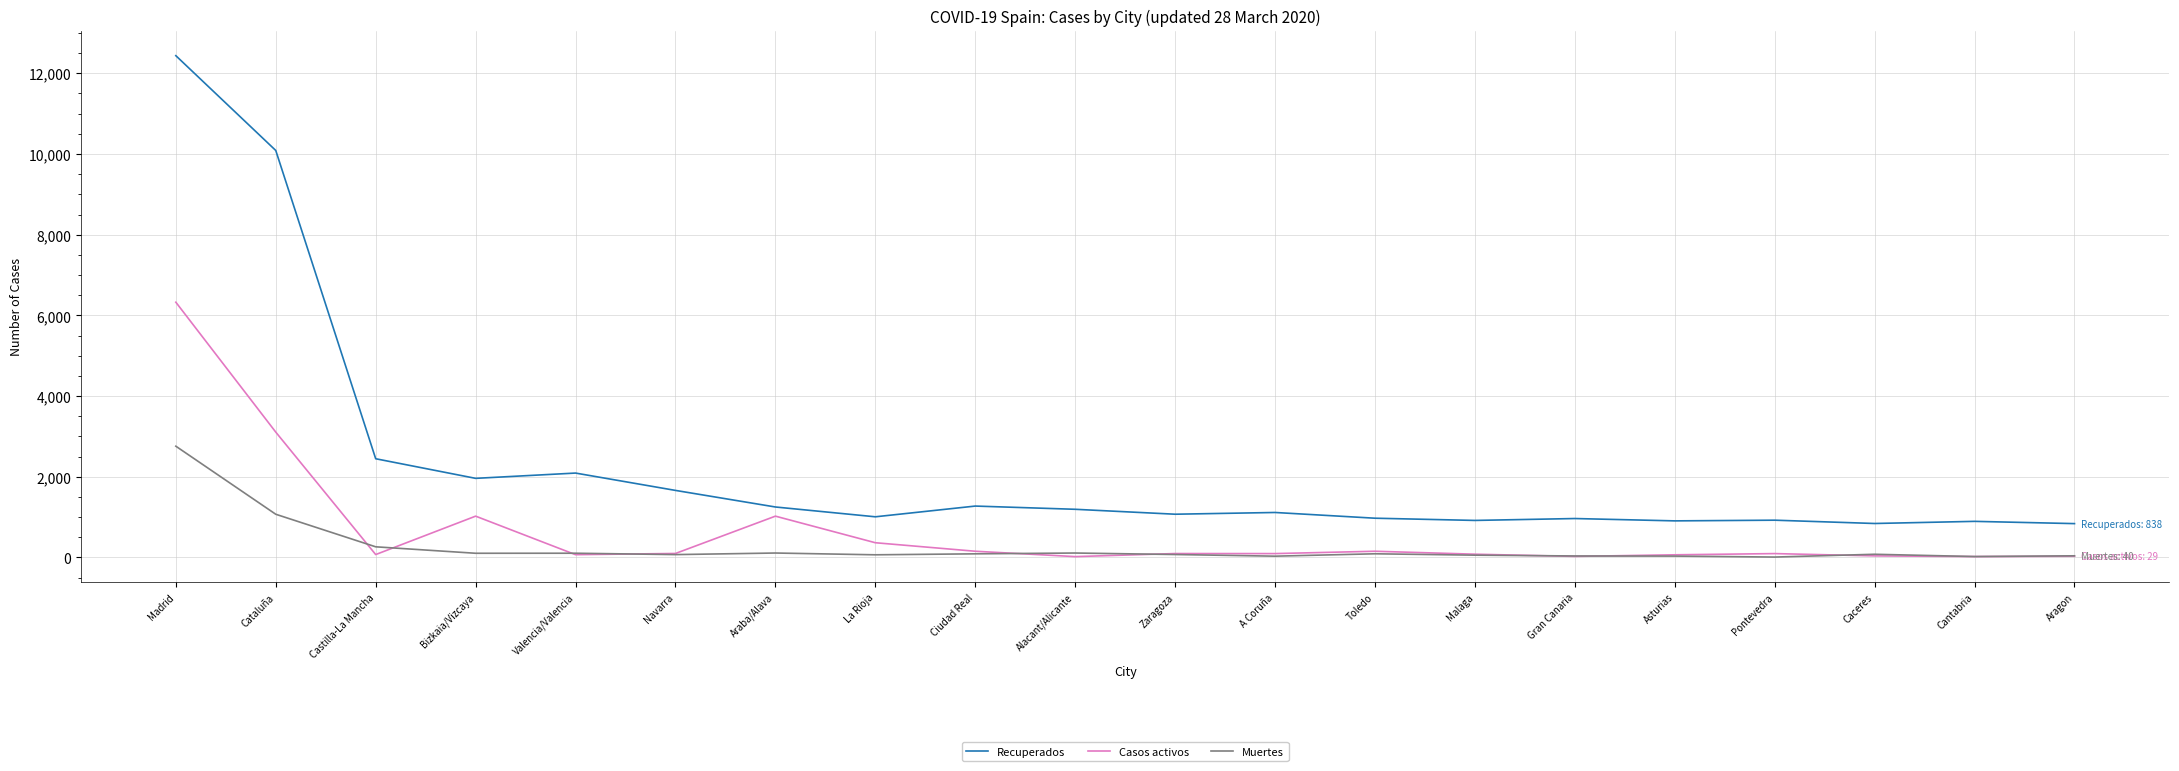

Which series has the widest spread of values?

Recuperados